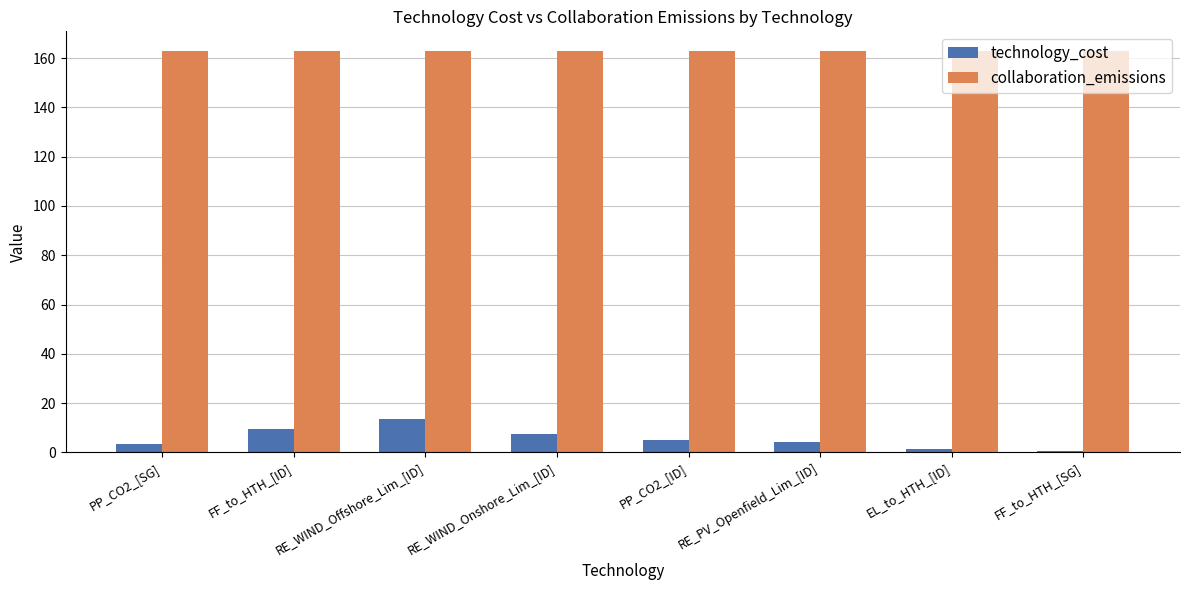

Are the bars horizontal?

No